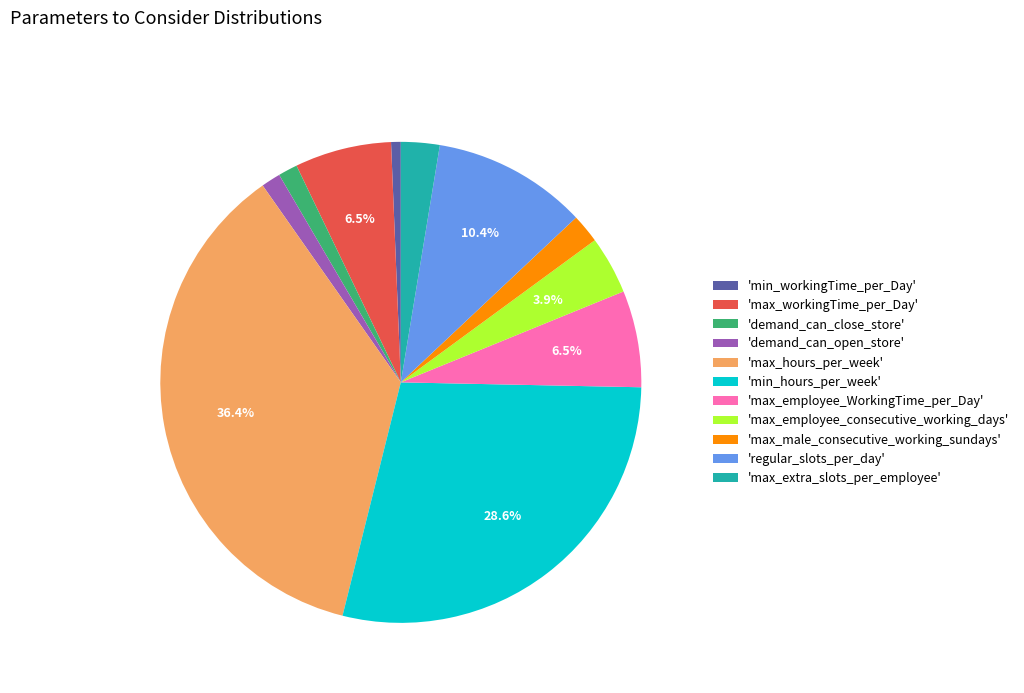

Count the number of slices in the pie.

11